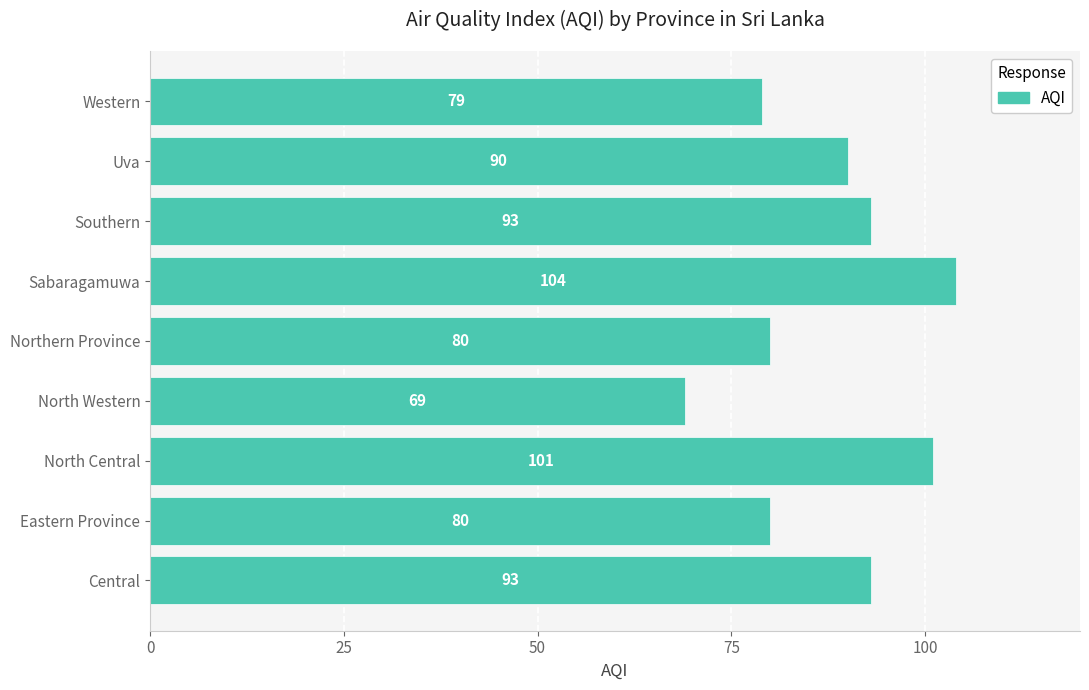

What is the smallest value displayed?

69